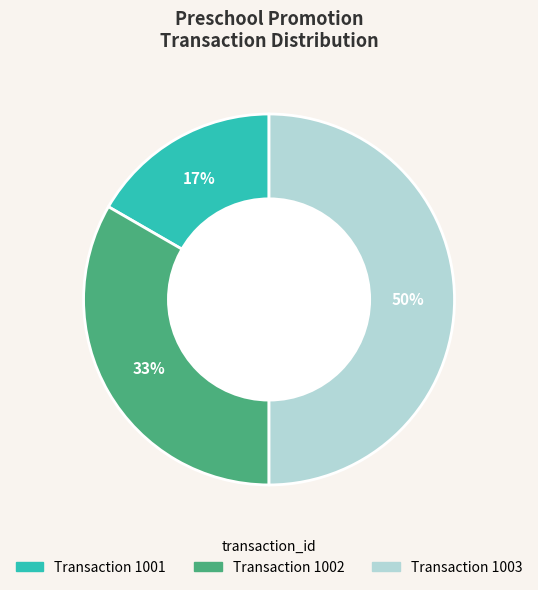

To the nearest percent, what is the difference between the largest and smallest slice percentages?

33%